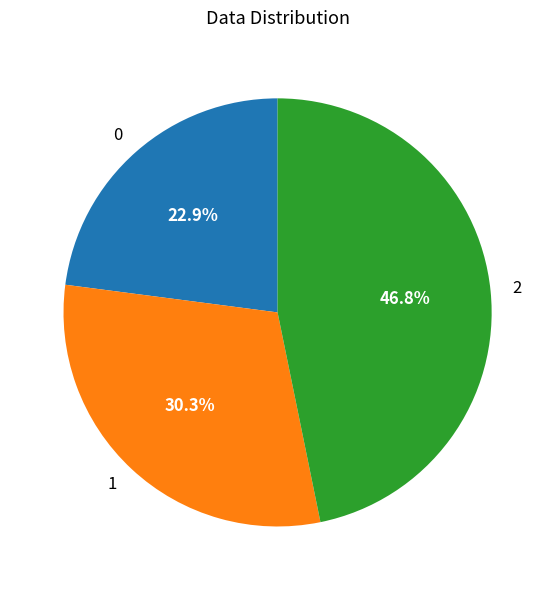

What portion of the pie excludes 1?

69.7%